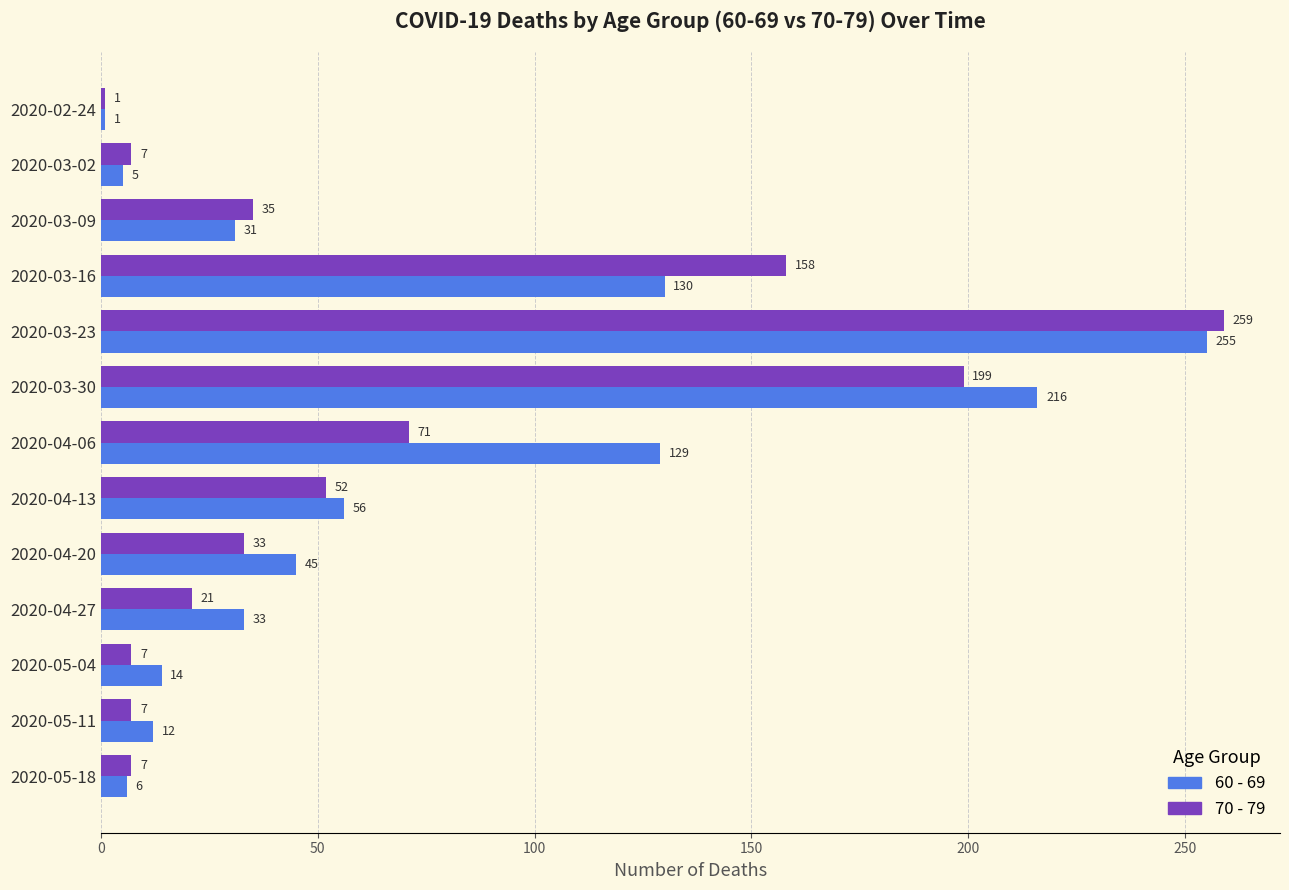

List the series in order of their overall mean, highest first.

60 - 69, 70 - 79